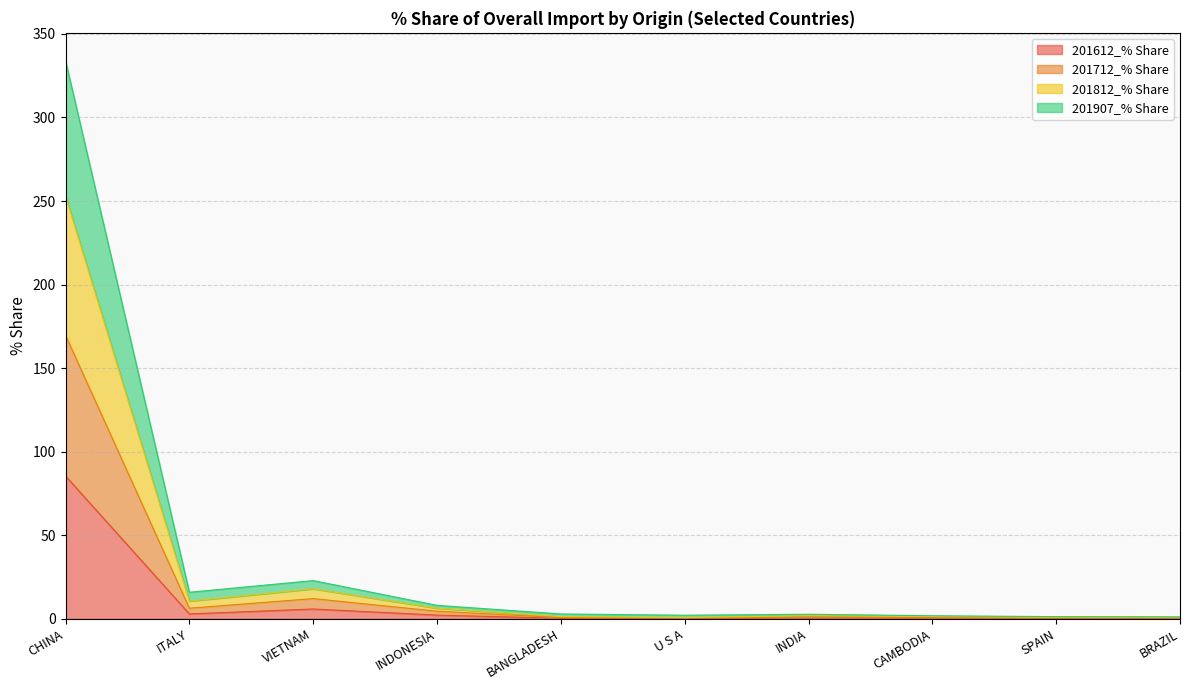

What is the highest value of the 201612_% Share series?

85.5